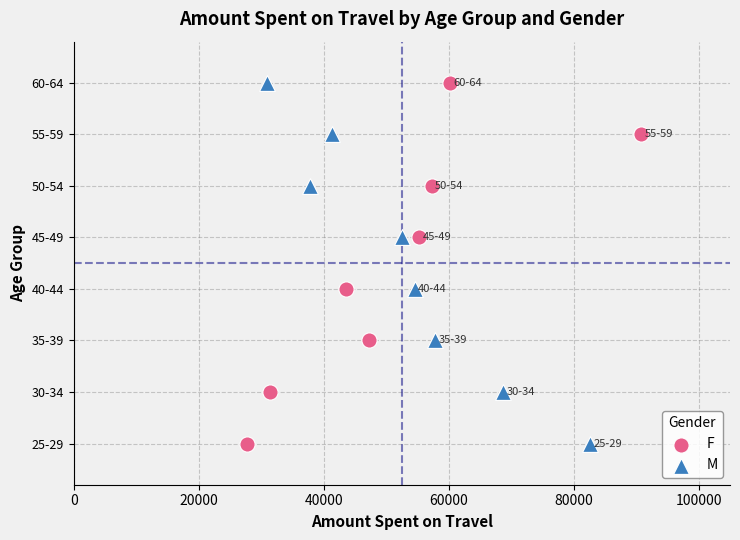

What are all the series names shown in the legend?

F, M